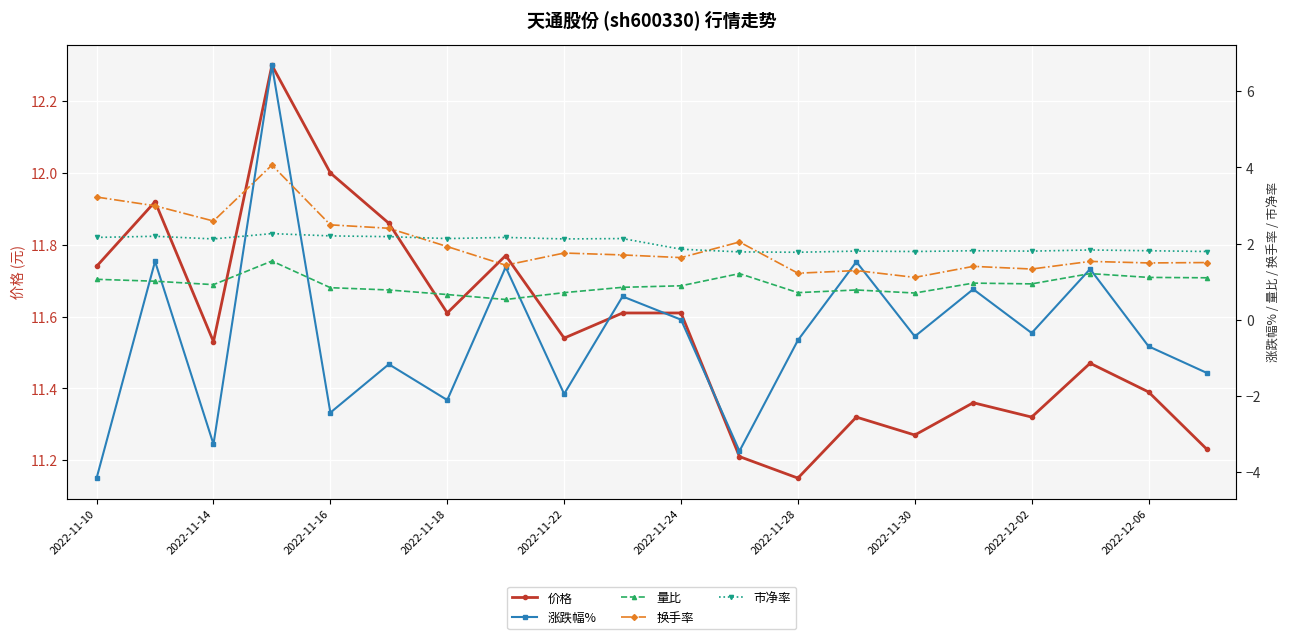

At how many categories does at least one series exceed -1?

20